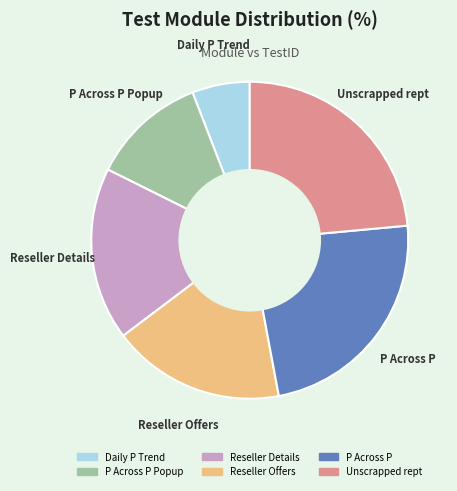

Is there any slice that represents more than half of the pie?

No